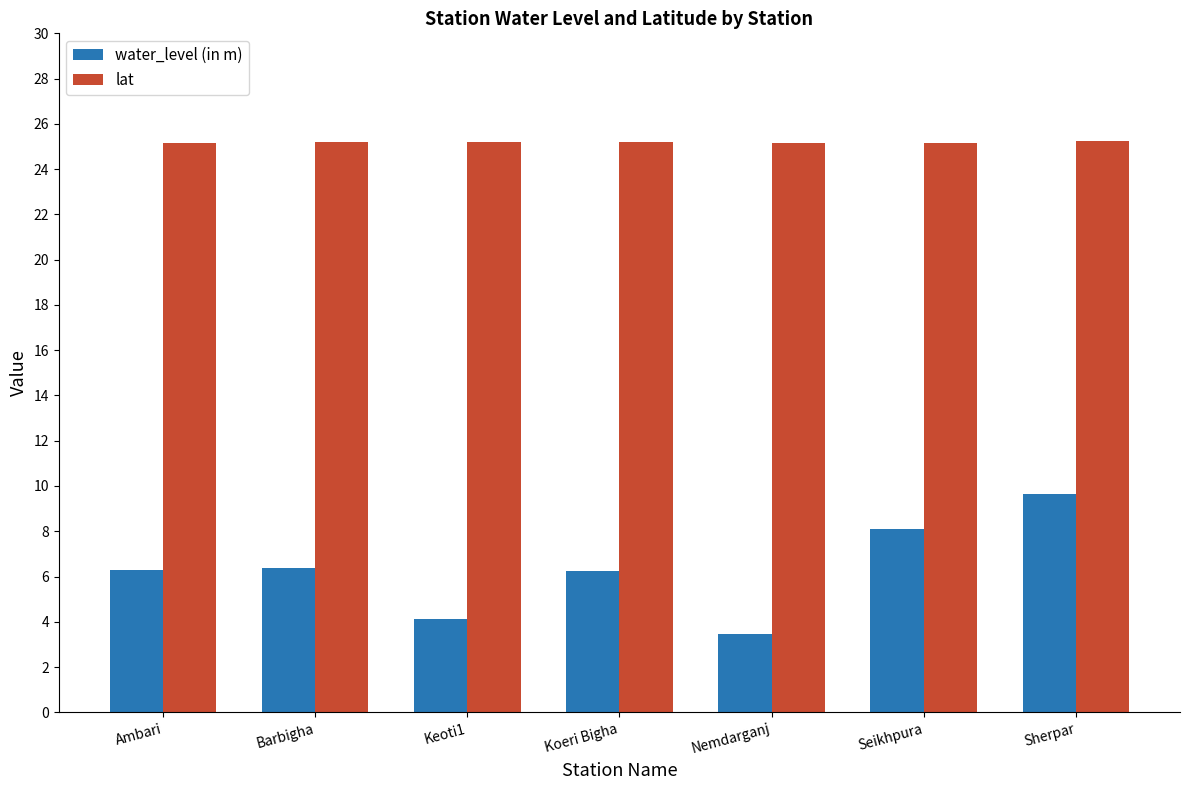

At which label does water_level (in m) first exceed 6?

Ambari